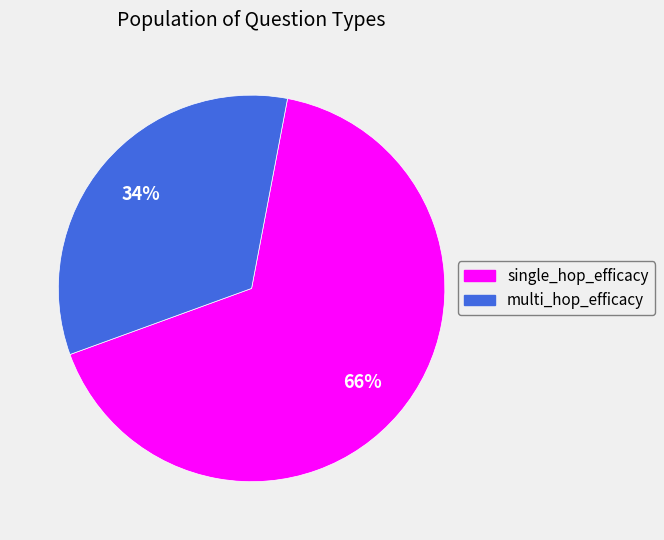

Count the number of slices in the pie.

2